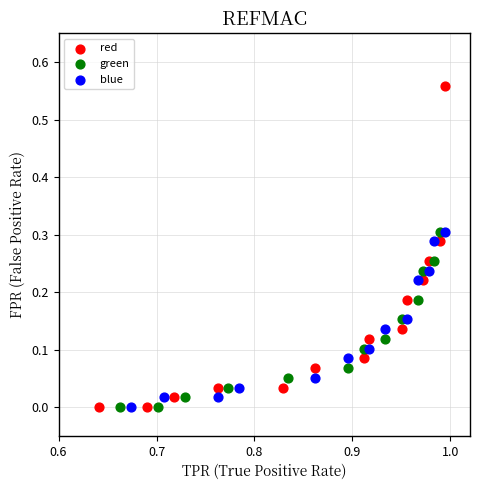

Which series has the largest Y range (max minus min)?

red